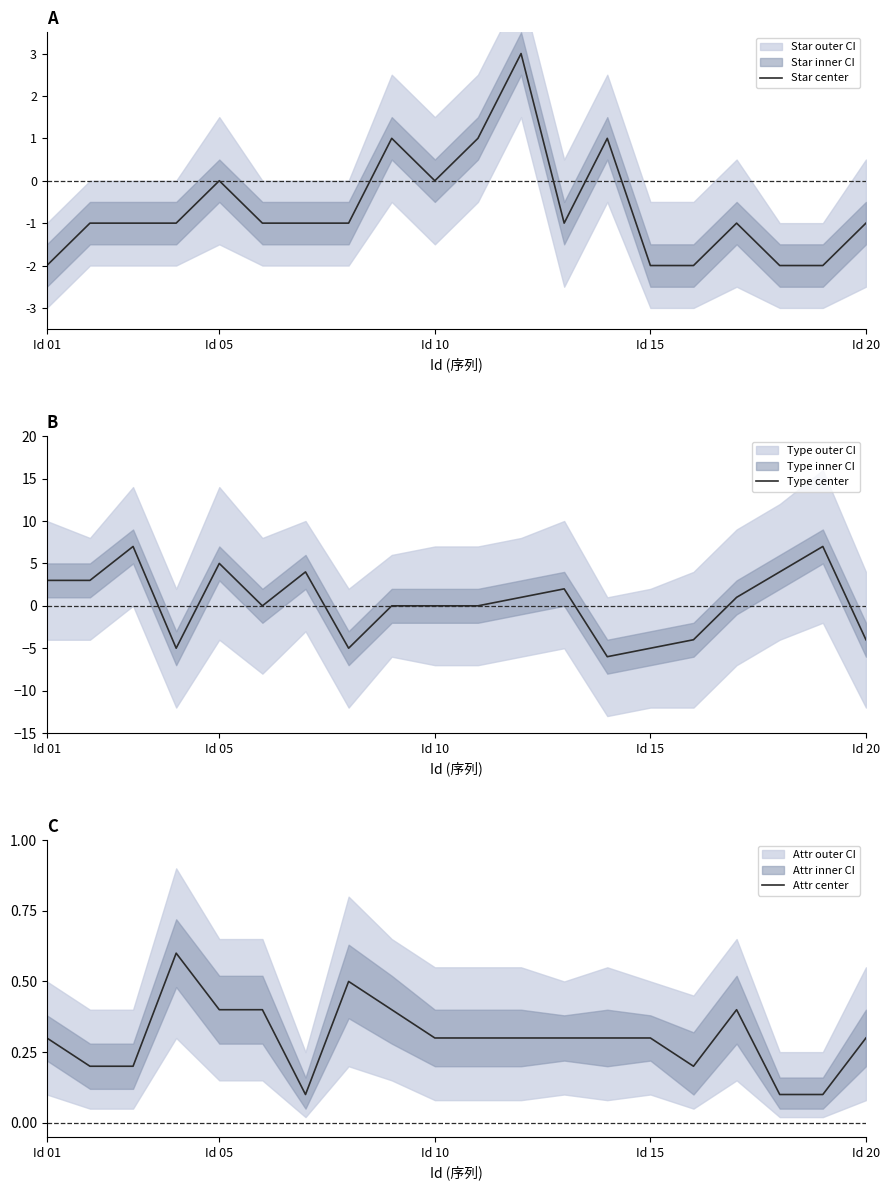

What is the sum of all Star center values?

-13